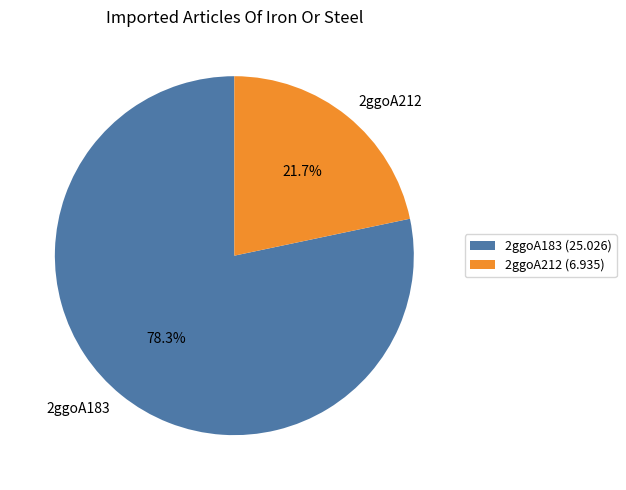

Does any single category account for the majority?

Yes